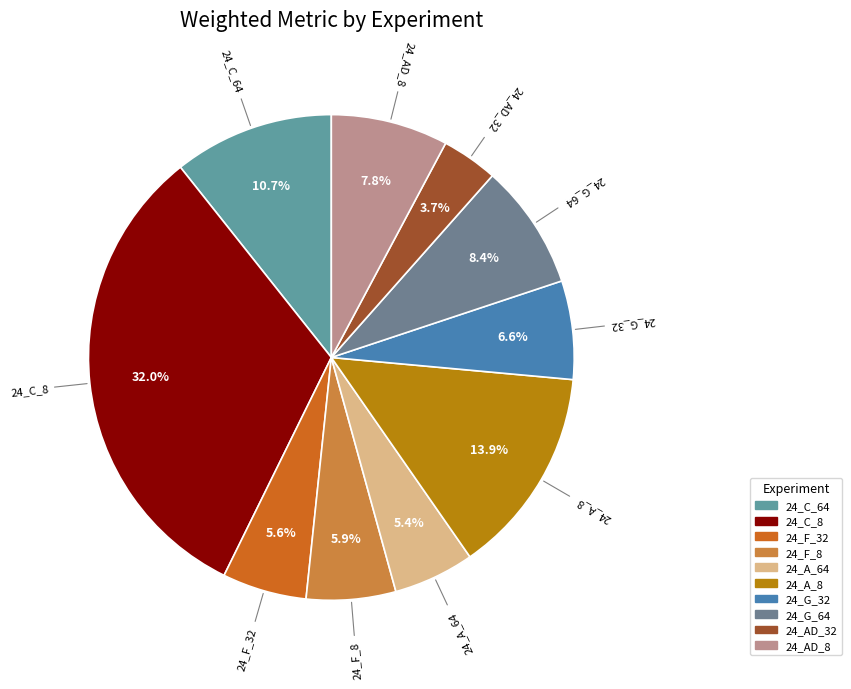

The 24_A_64 slice represents 5% of the pie. True or false?

True